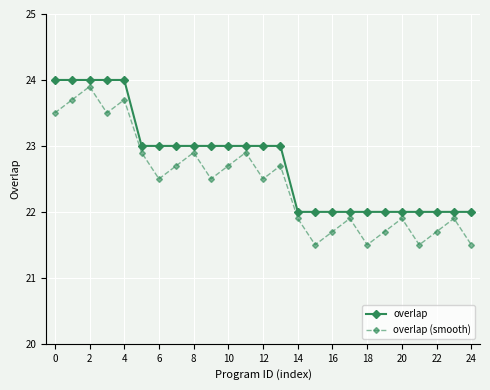

What is the highest value of the overlap (smooth) series?

23.9